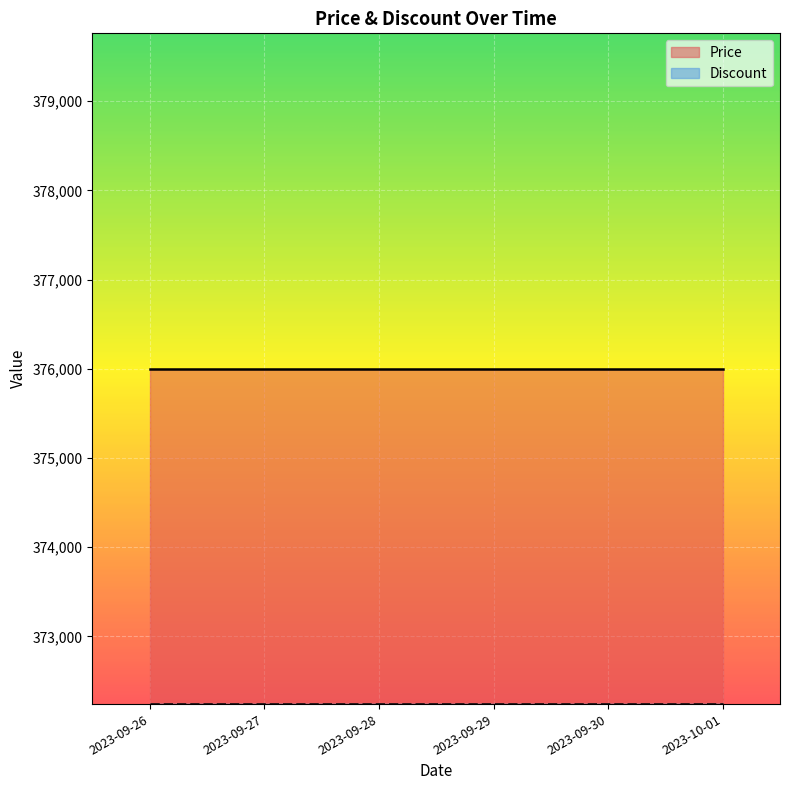

What is the label of the 6th point from the right?

2023-09-26